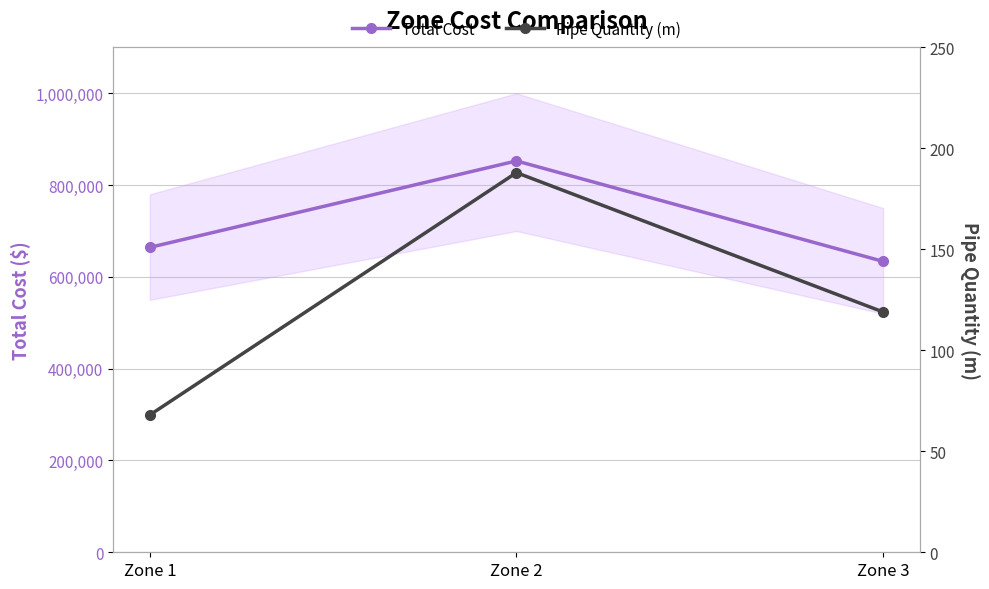

Rank the series by their maximum value, from highest to lowest.

Total Cost, Pipe Quantity (m)